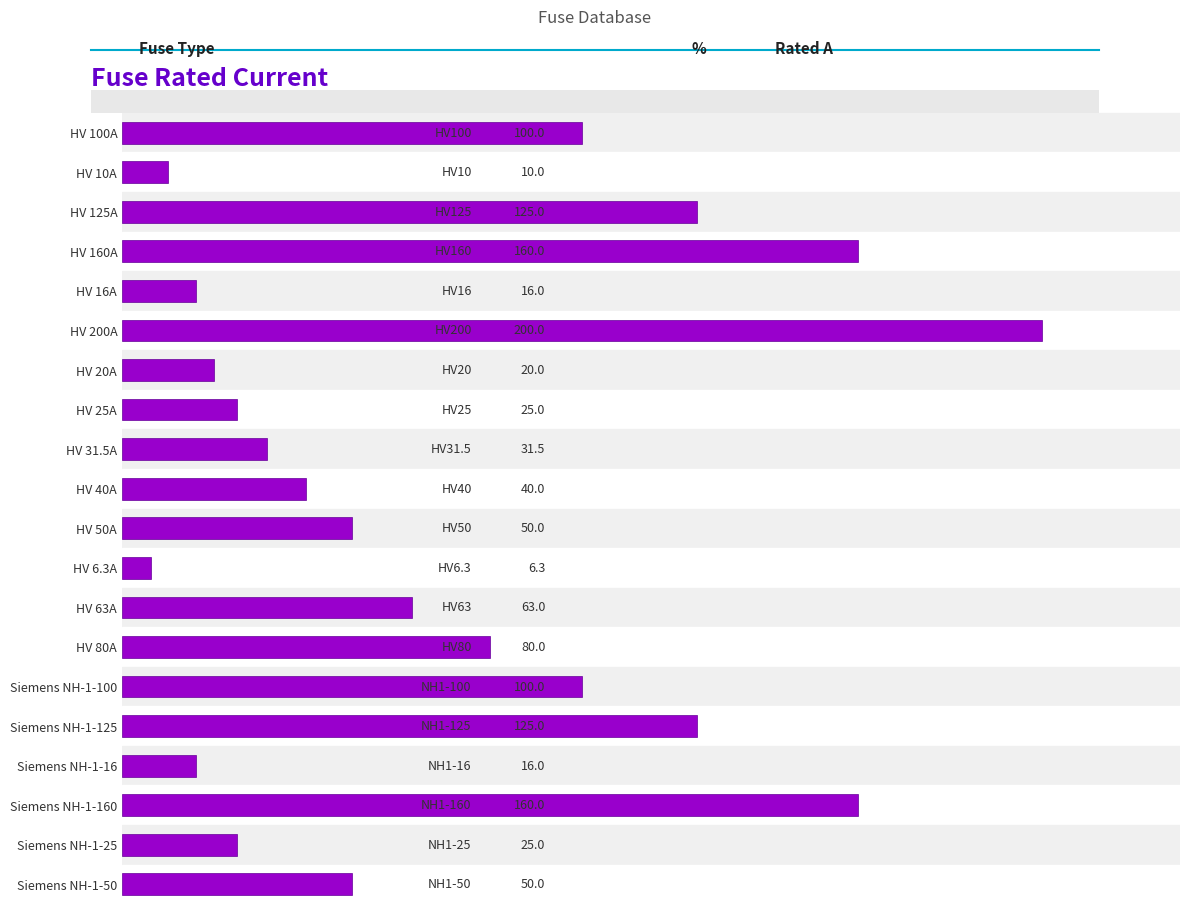

What is the smallest value displayed?

6.3